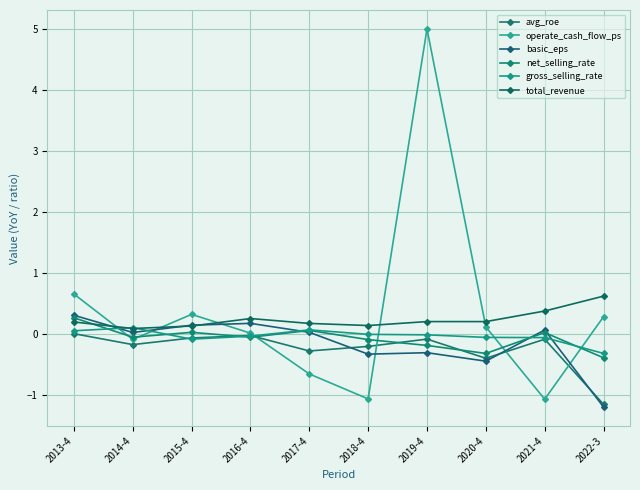

What position from the left is 2013-4?

1